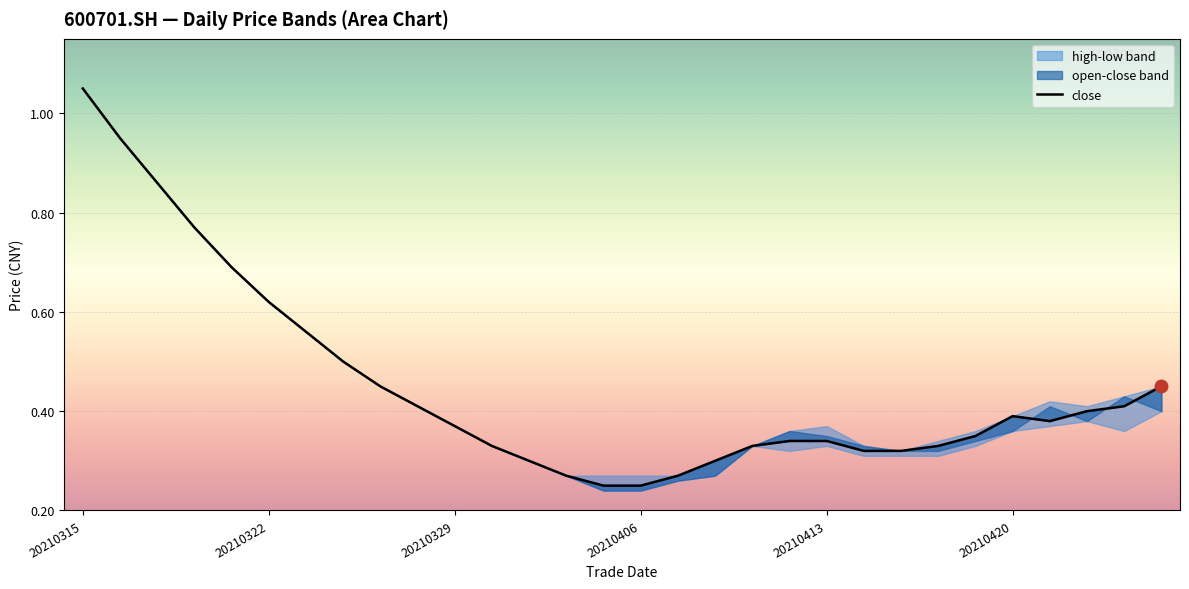

How many points are higher than both their immediate neighbors (excluding endpoints)?

1